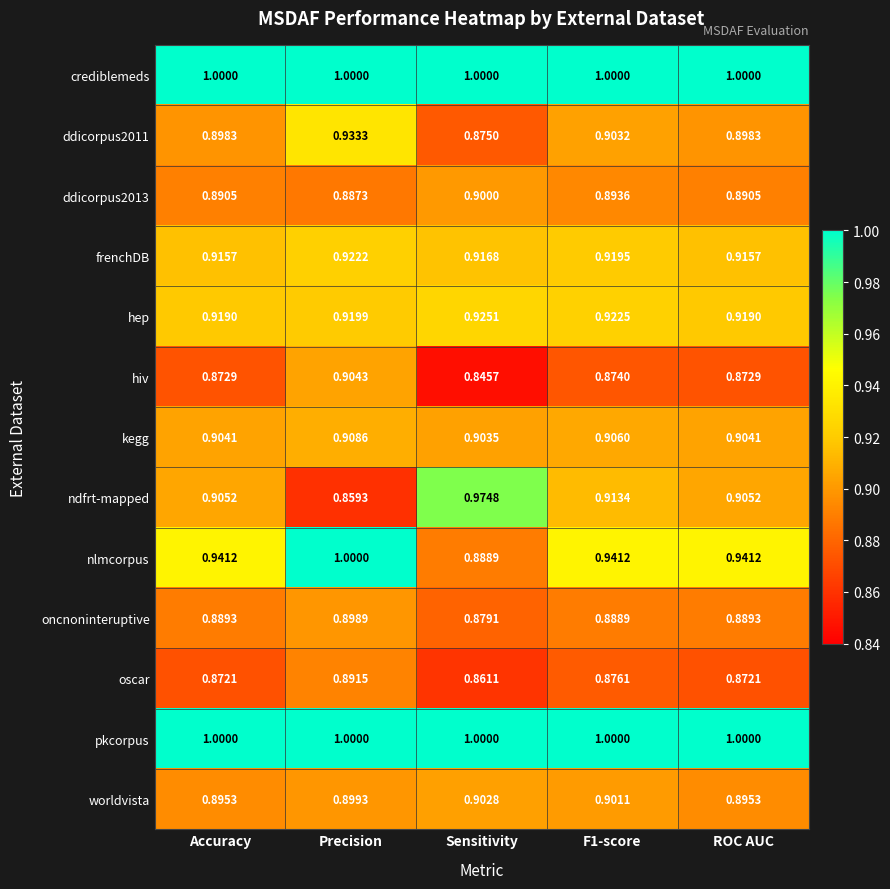

At which label does kegg reach its peak?

Precision